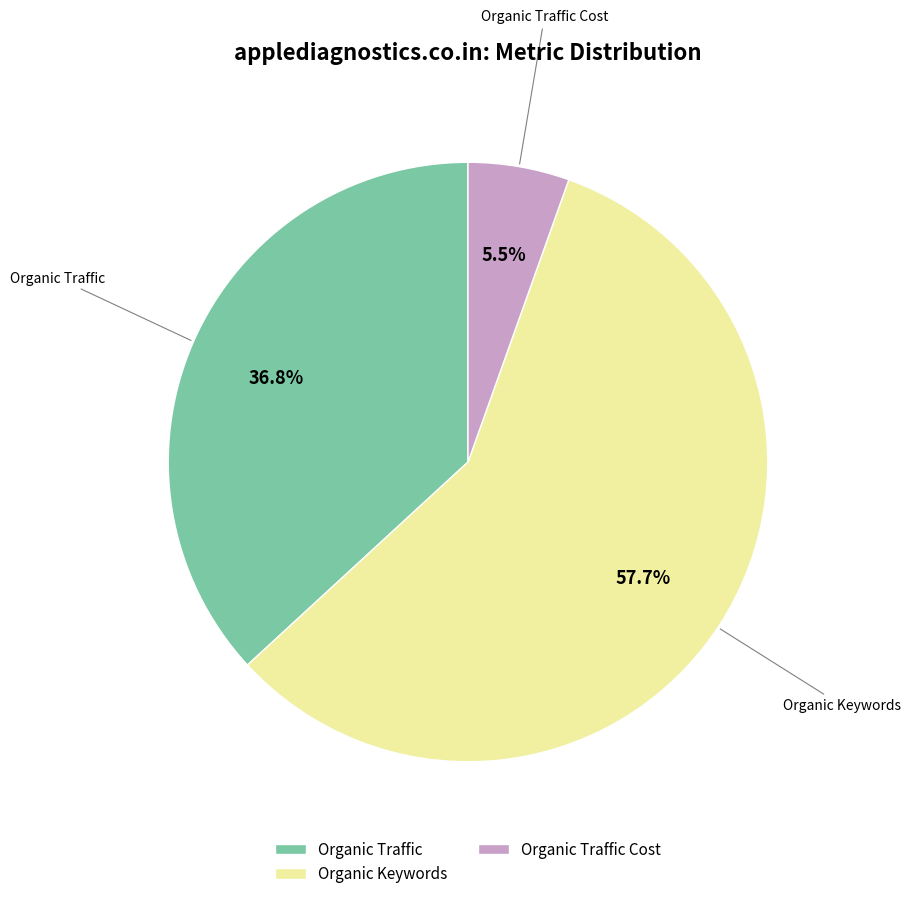

What is the smallest slice in the pie chart?

Organic Traffic Cost